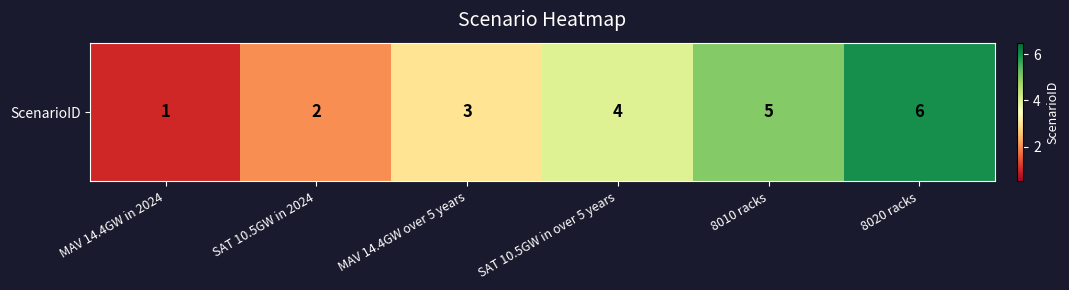

What is the difference between the maximum and minimum values?

5